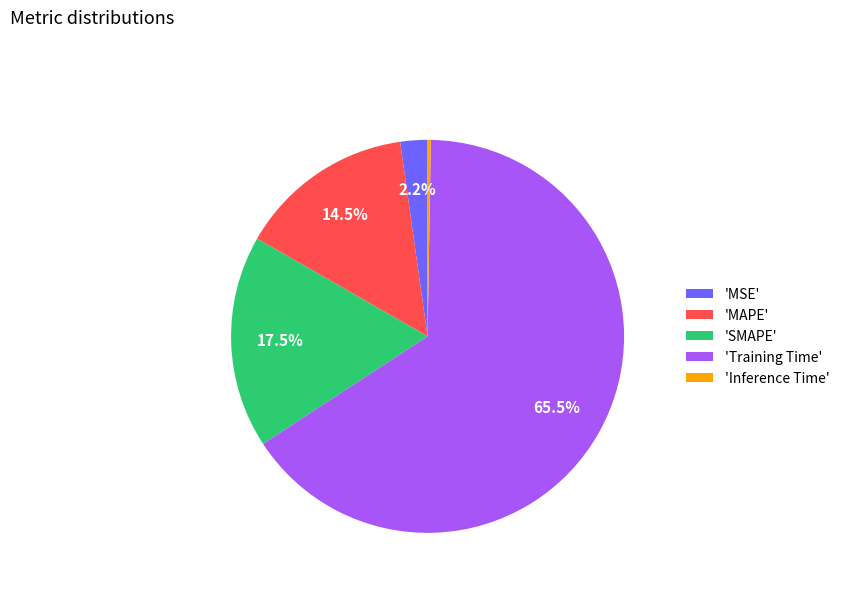

Which slice is the largest?

'Training Time'